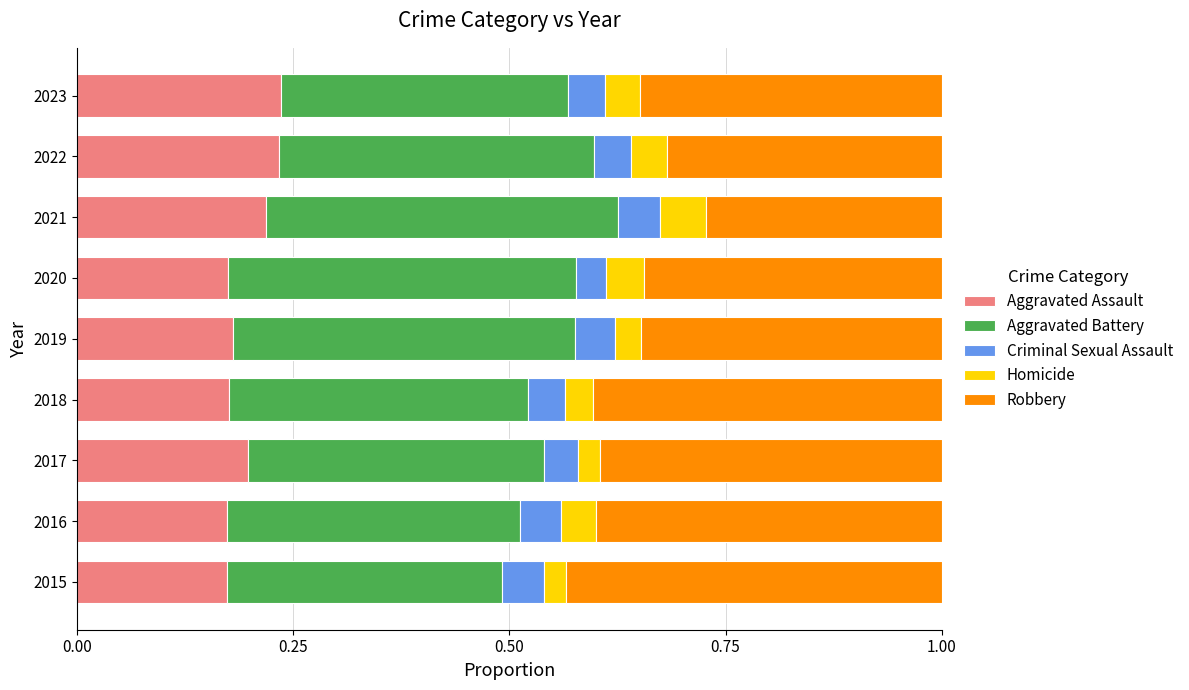

The value of Aggravated Assault at 2016 is 0.2. True or false?

True